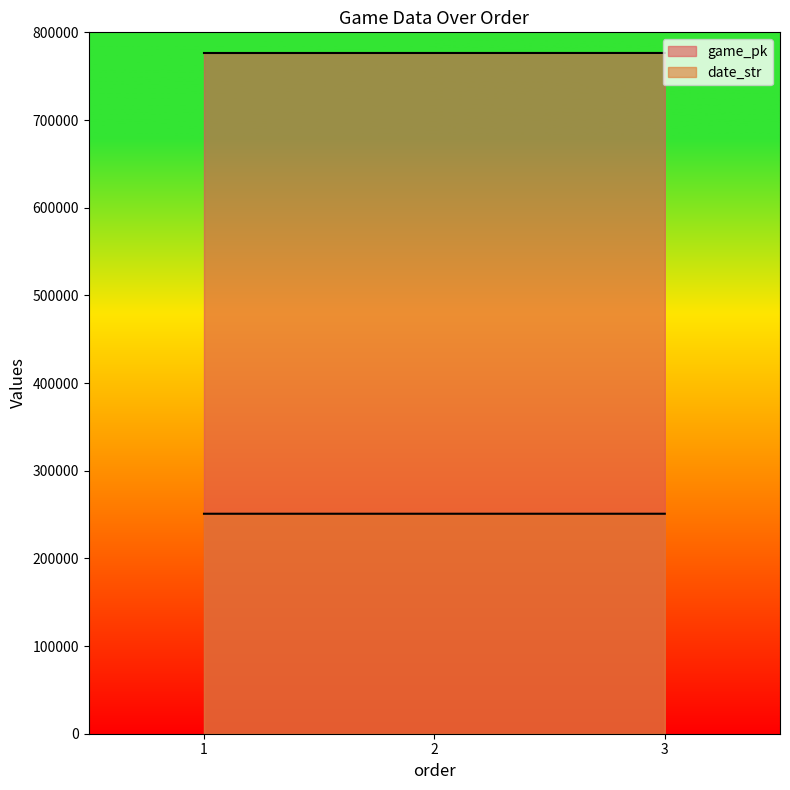

What is the smallest value displayed?

250903